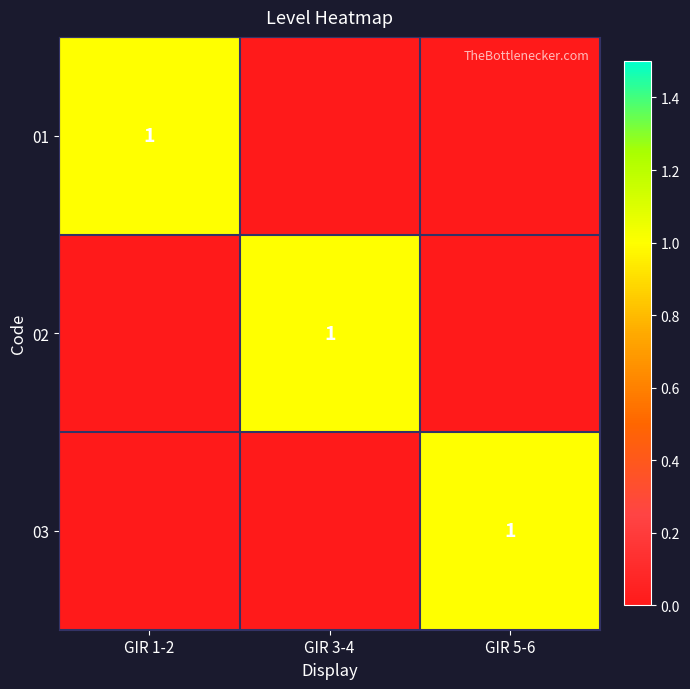

The 01 series shows 0 at GIR 1-2. True or false?

False